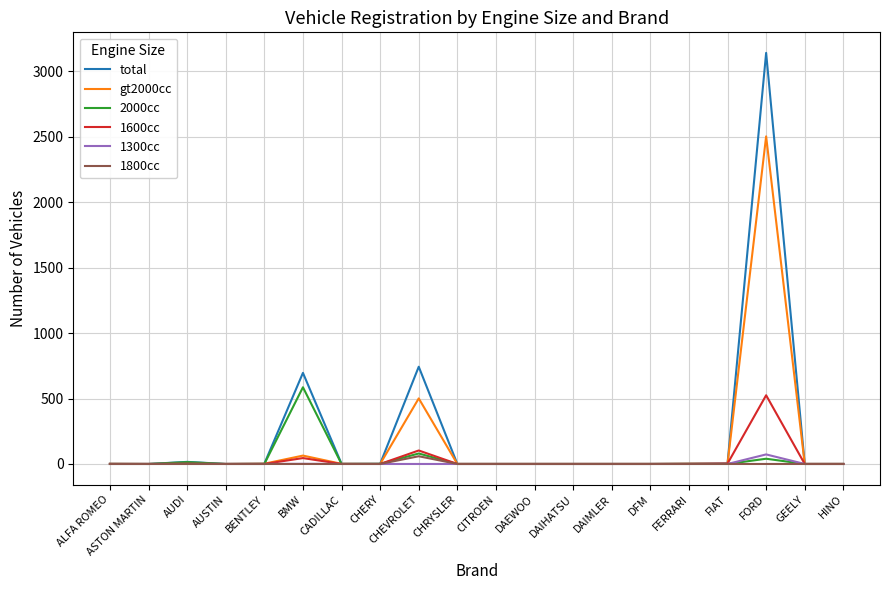

The value of 1800cc at FIAT is 0. True or false?

True